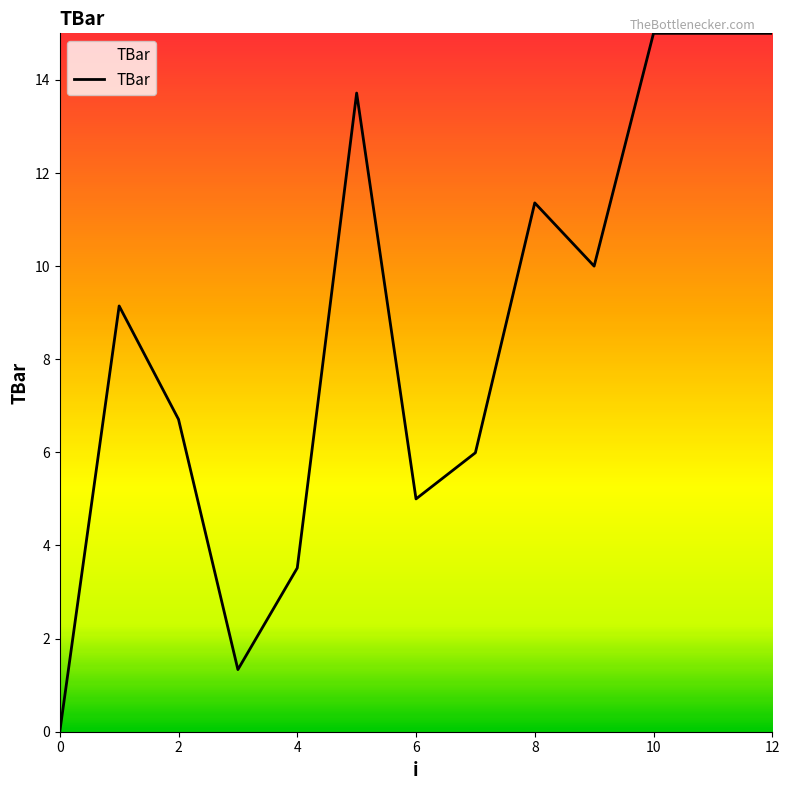

What is the greatest value displayed?

15.0